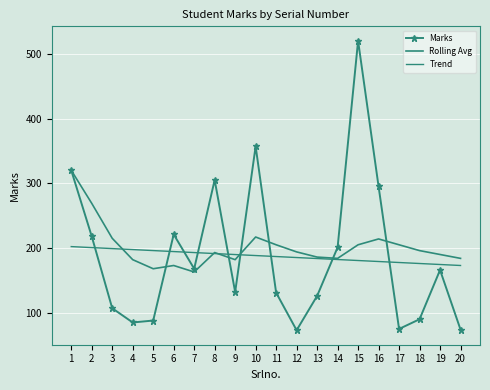

What is the average value of the Rolling Avg series?

202.2